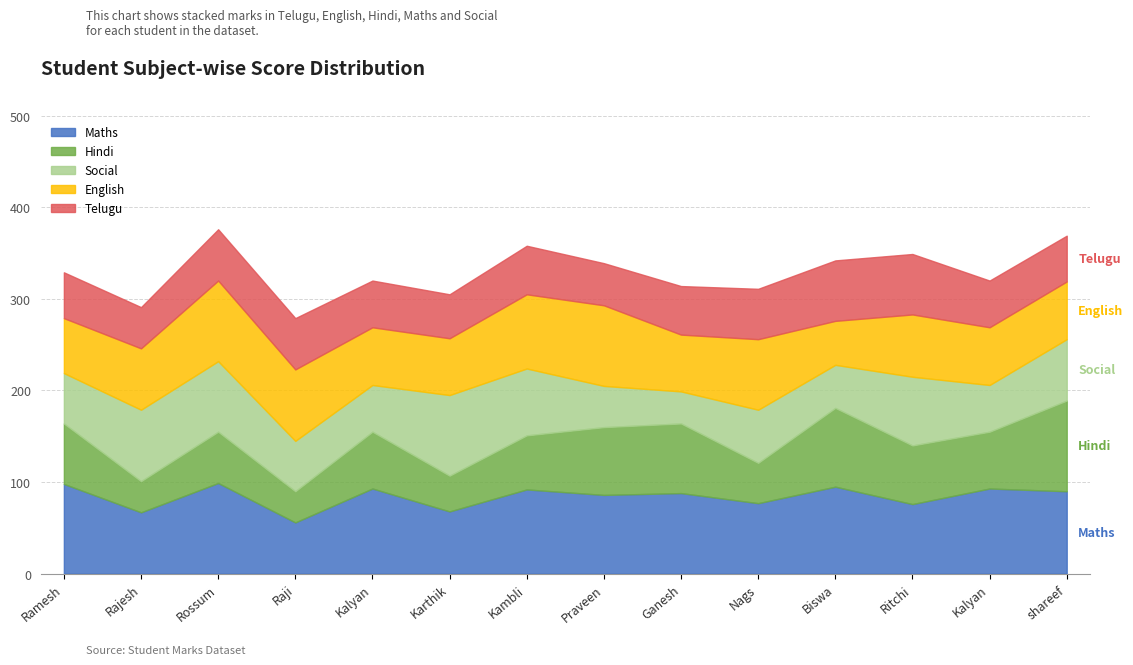

How many interior local valleys does the Maths series have?

6